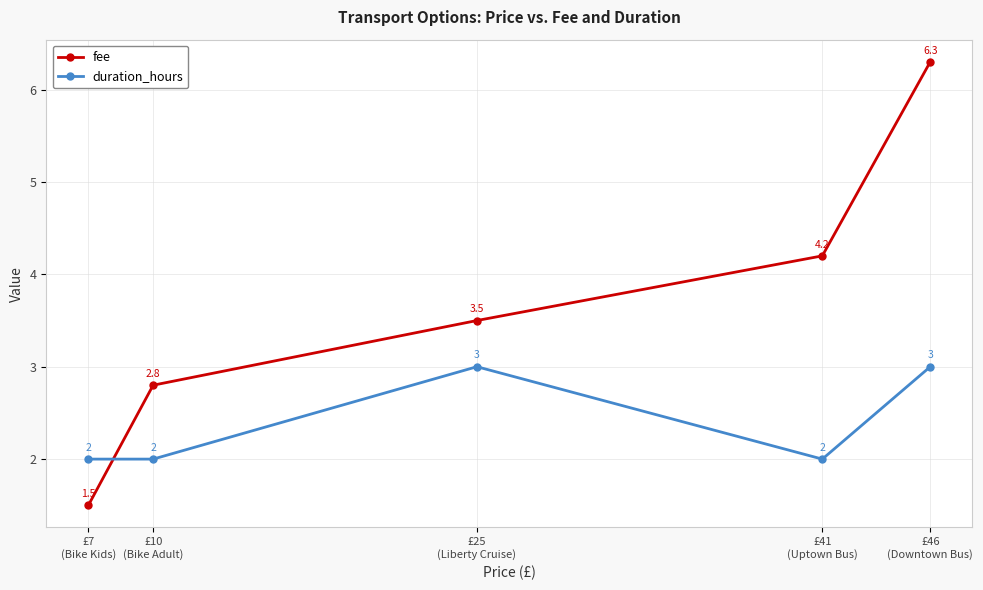

Rank the series by their maximum value, from lowest to highest.

duration_hours, fee